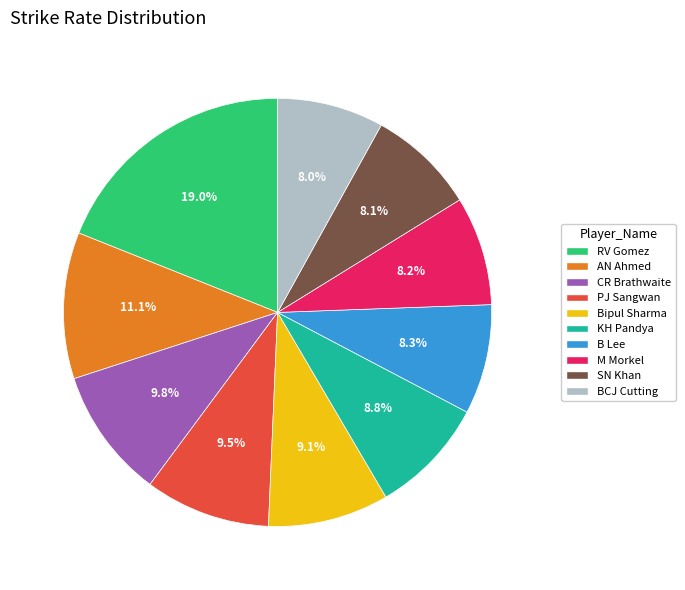

Is the sum of B Lee and PJ Sangwan greater than half?

No